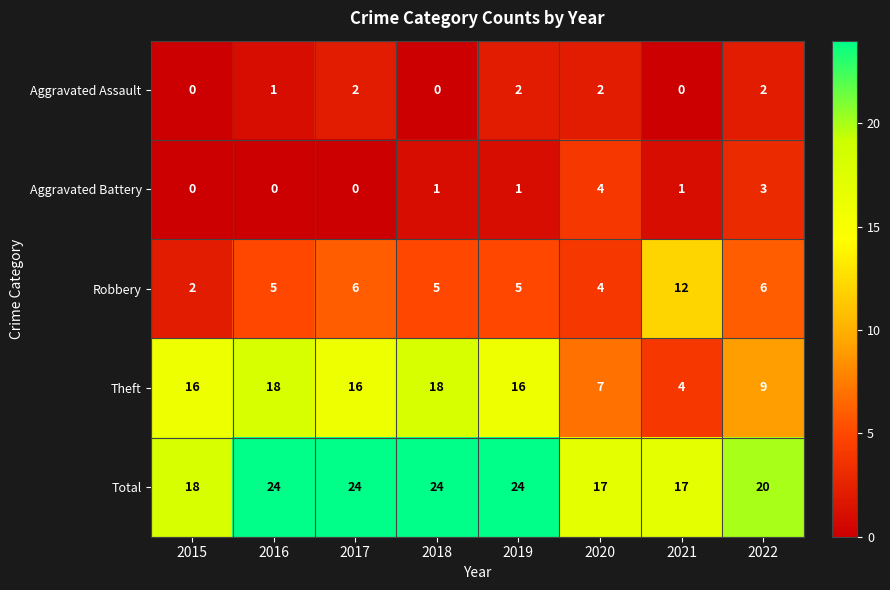

What is the spread (max minus min) of values at 2019?

23